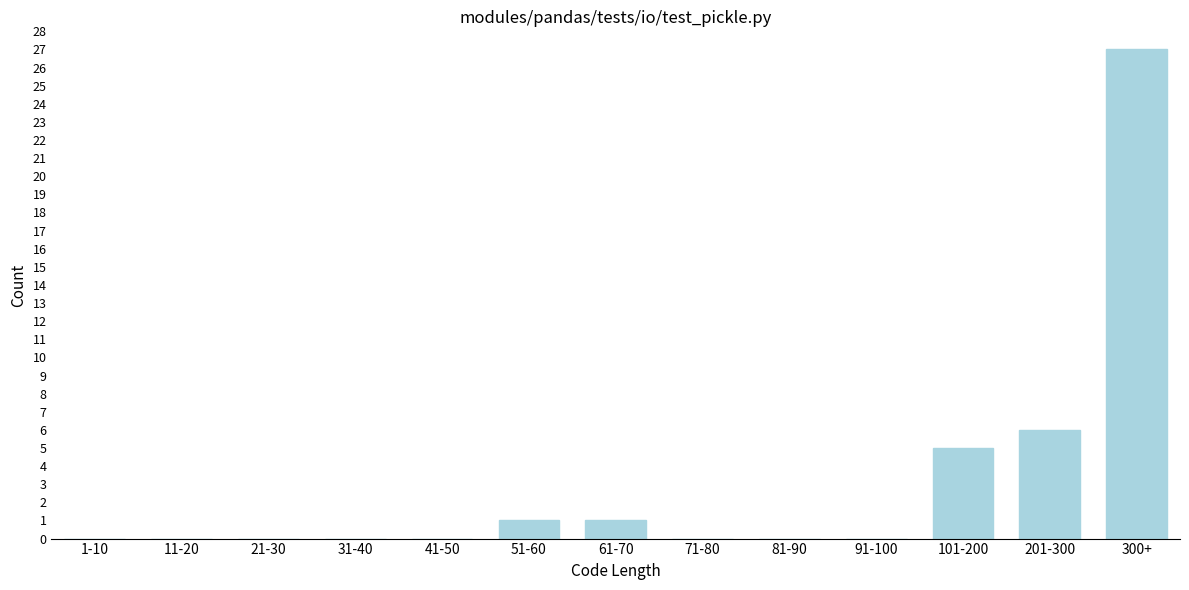

Reading right to left, list all the values displayed in this chart.

300+=27	201-300=6	101-200=5	91-100=0	81-90=0	71-80=0	61-70=1	51-60=1	41-50=0	31-40=0	21-30=0	11-20=0	1-10=0